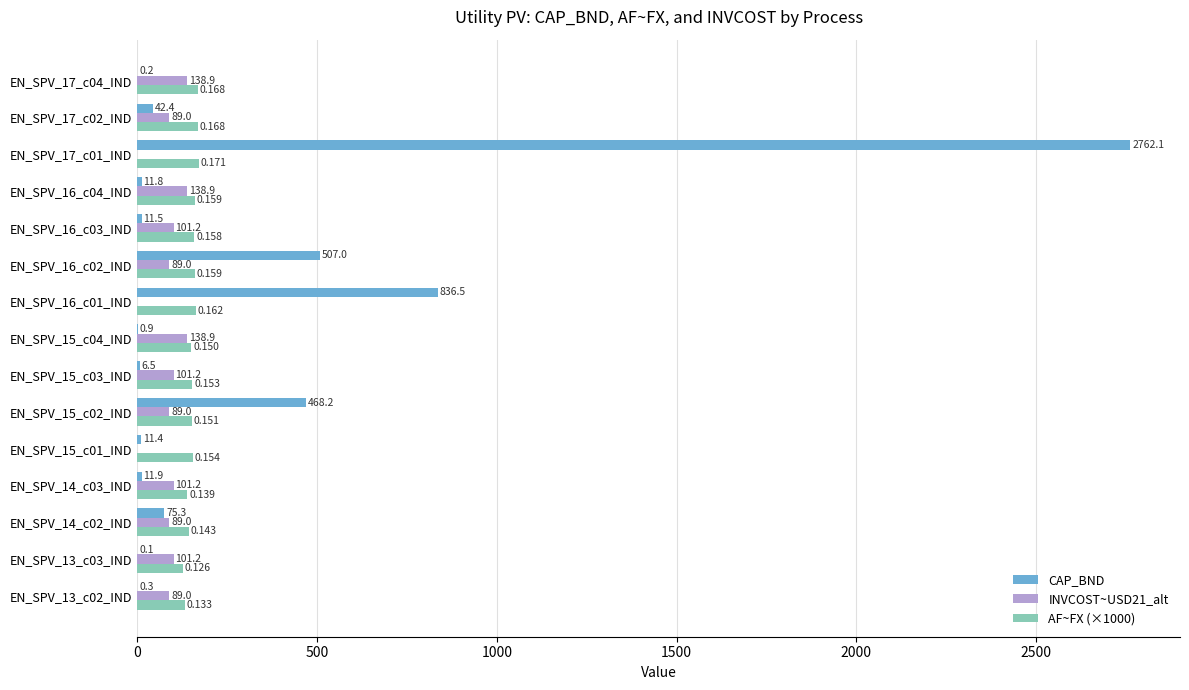

Which series has the largest total across all categories?

CAP_BND